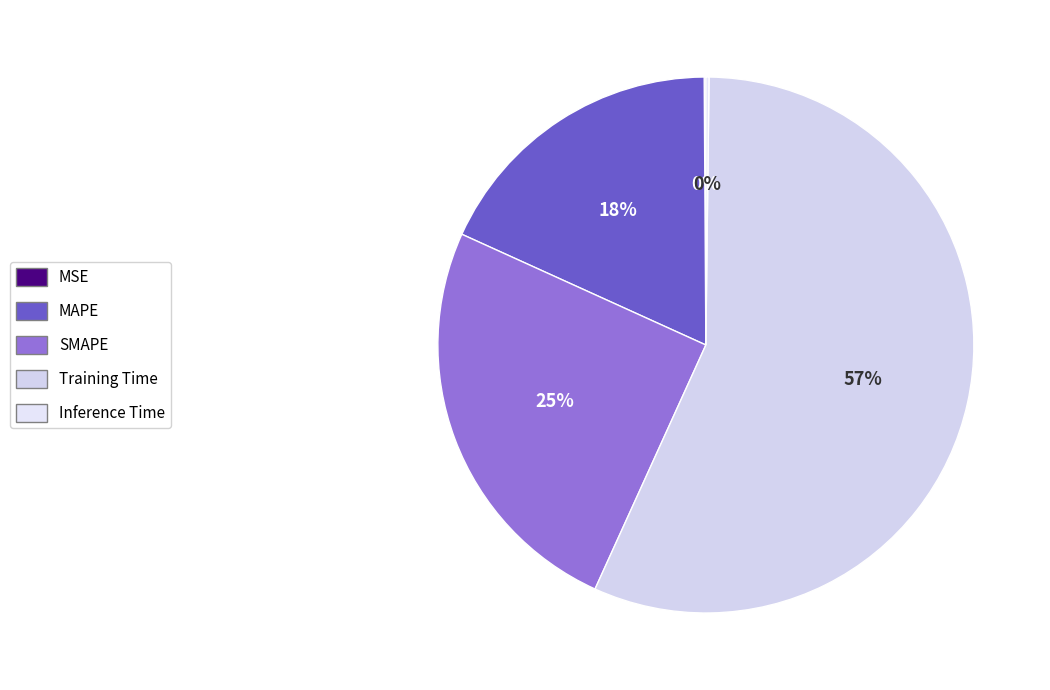

Rank the categories by value from lowest to highest.

MSE, Inference Time, MAPE, SMAPE, Training Time